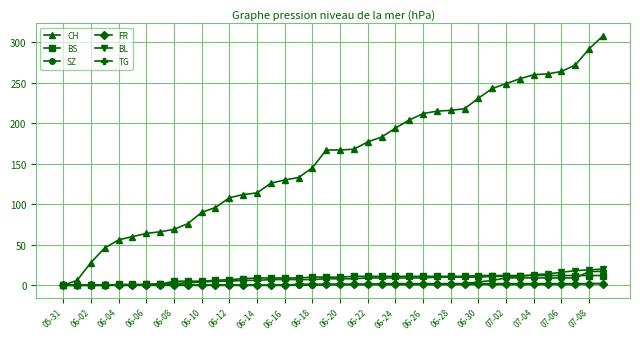

Is this an area chart (filled region under the line)?

No